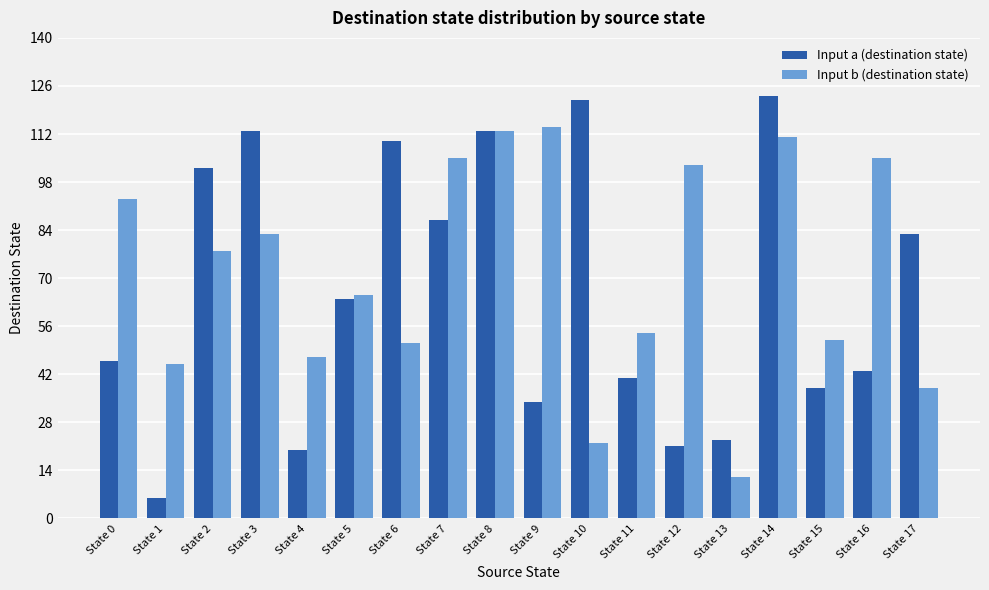

What is the sum of all Input a (destination state) values?

1189